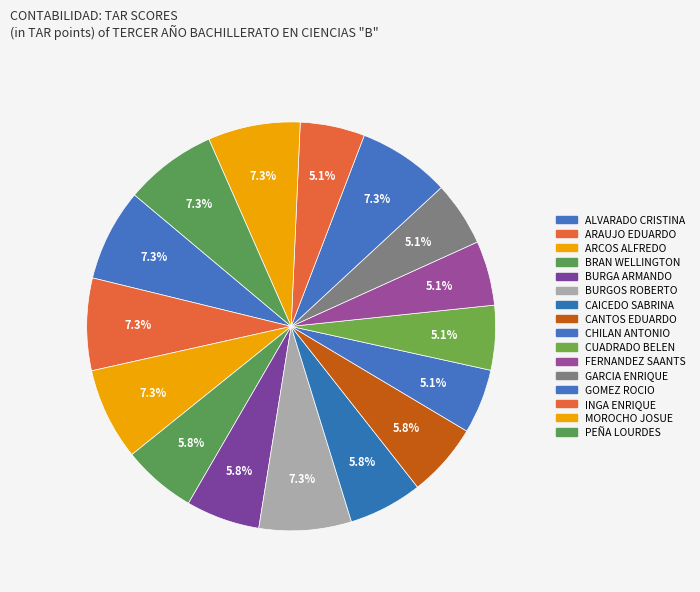

Count the number of slices in the pie.

16